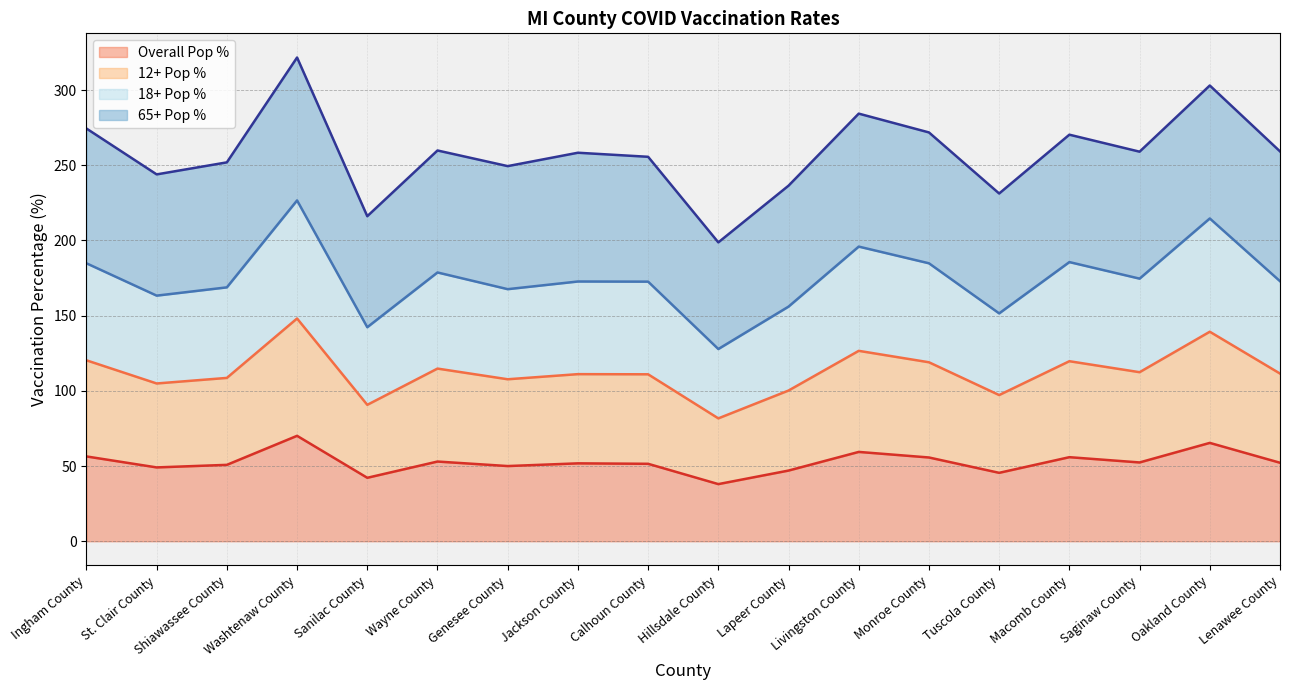

What is the label of the 15th point from the left?

Macomb County